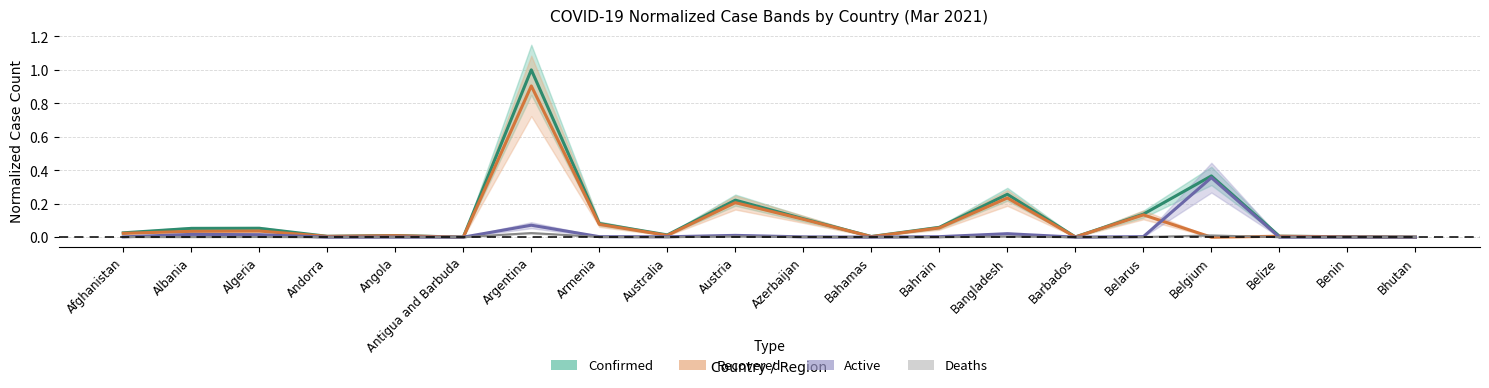

Which series changed the most between Belarus and Benin?

Confirmed